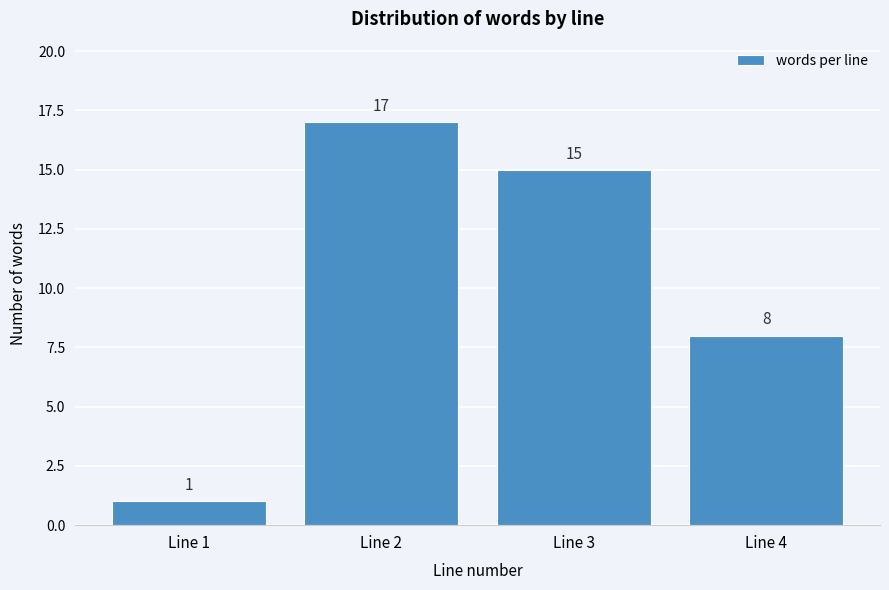

Reading left to right, extract all data points from this chart.

Line 1=1	Line 2=17	Line 3=15	Line 4=8